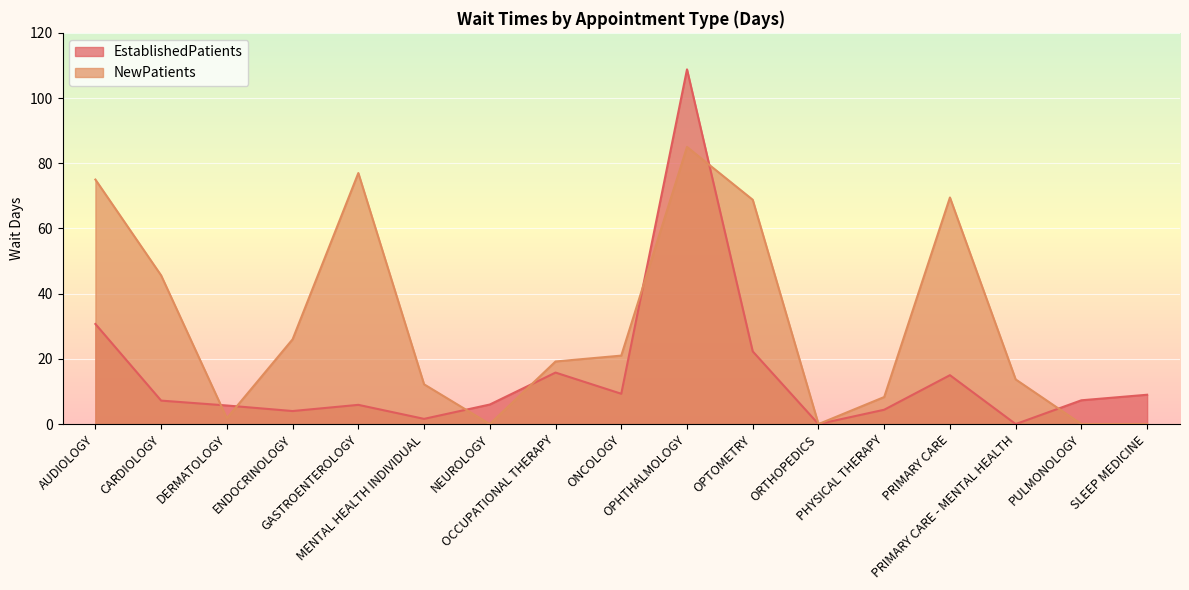

At OPHTHALMOLOGY, list the series in order from largest to smallest.

EstablishedPatients, NewPatients